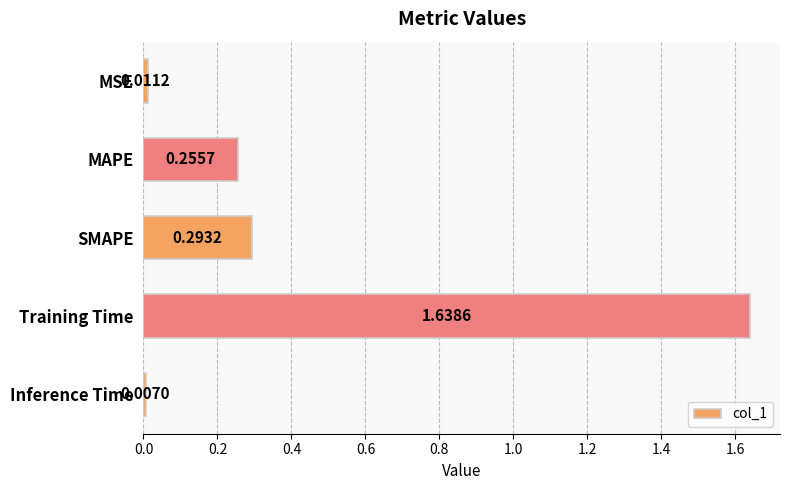

Where is the data nearest to the value 0?

Inference Time